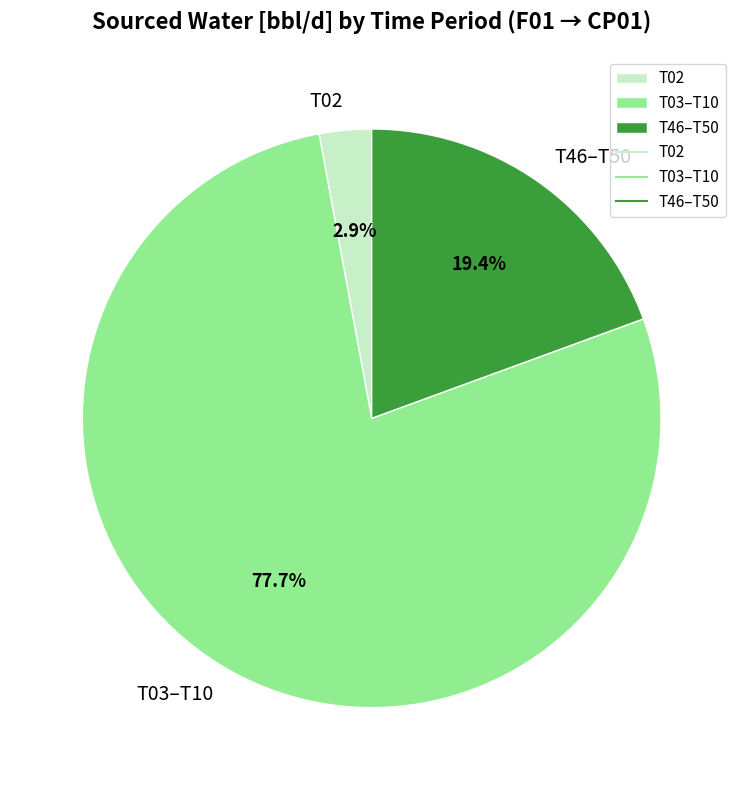

Does T03–T10 represent more than half of the total?

Yes